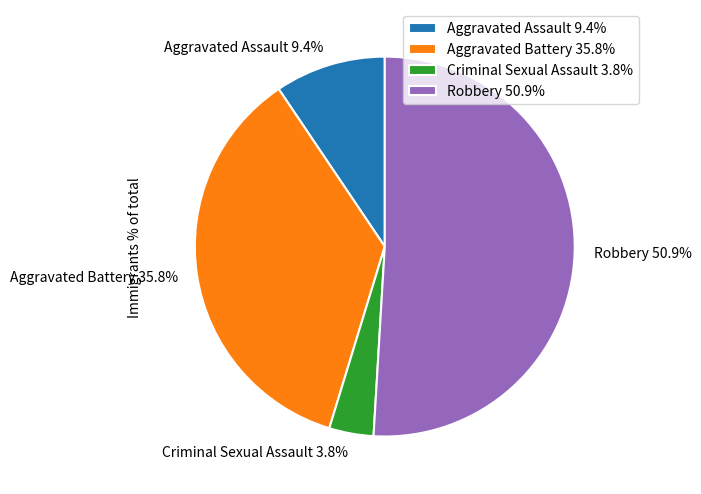

Is there any slice that represents more than half of the pie?

Yes